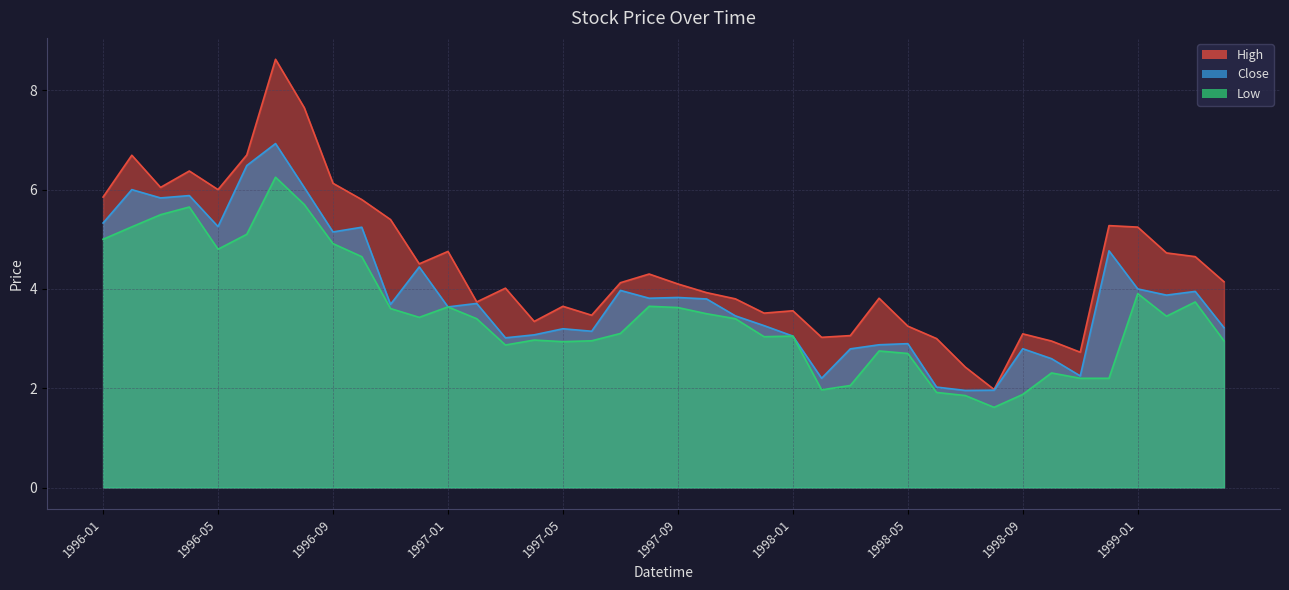

True or false: Close and Low cross at least once.

False